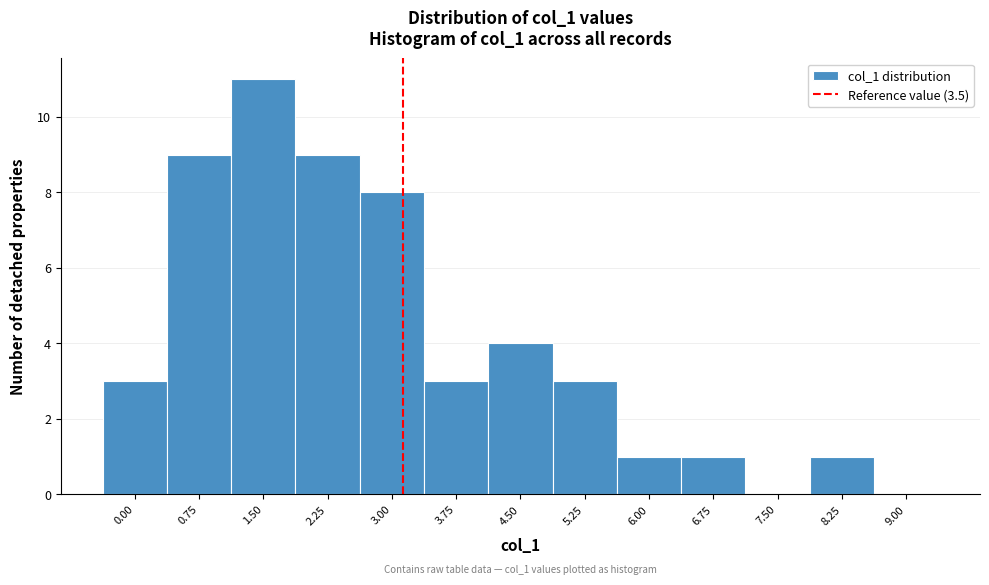

Reading right to left, transcribe all the data shown in this chart.

9.00=0	8.25=1	7.50=0	6.75=1	6.00=1	5.25=3	4.50=4	3.75=3	3.00=8	2.25=9	1.50=11	0.75=9	0.00=3